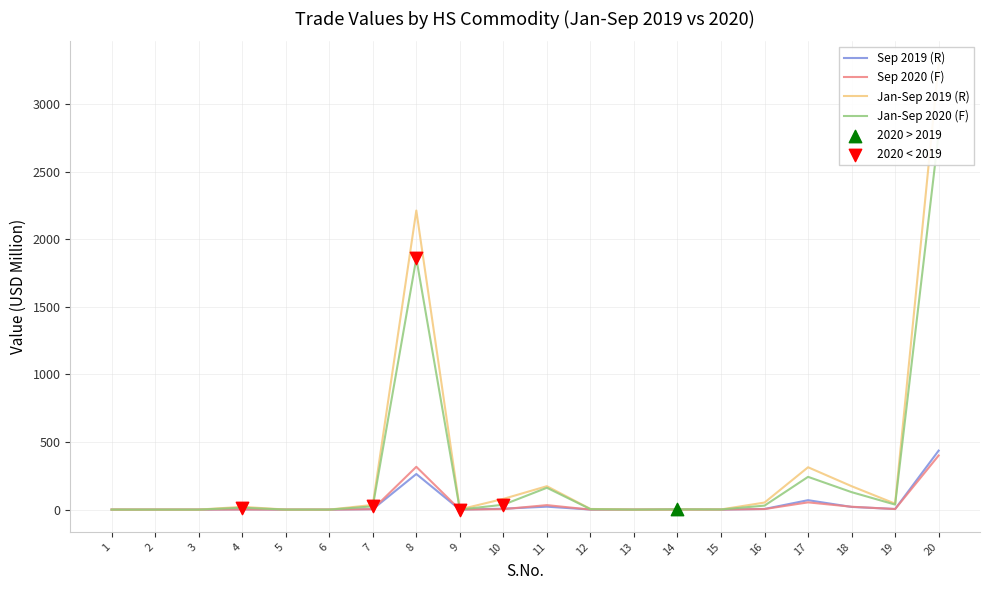

Which series has the largest Y range (max minus min)?

Jan-Sep 2019 (R)